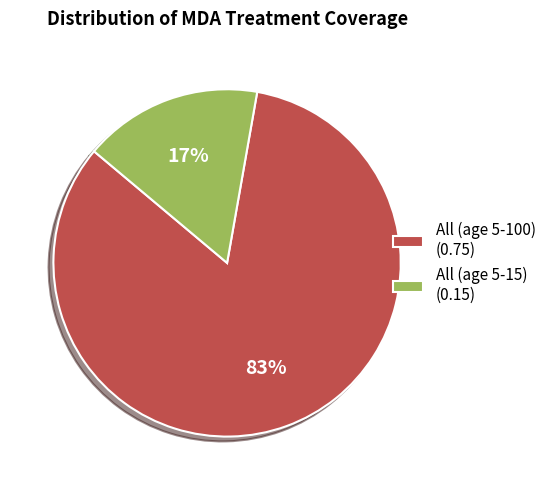

What is the largest slice in the pie chart?

All (age 5-100)